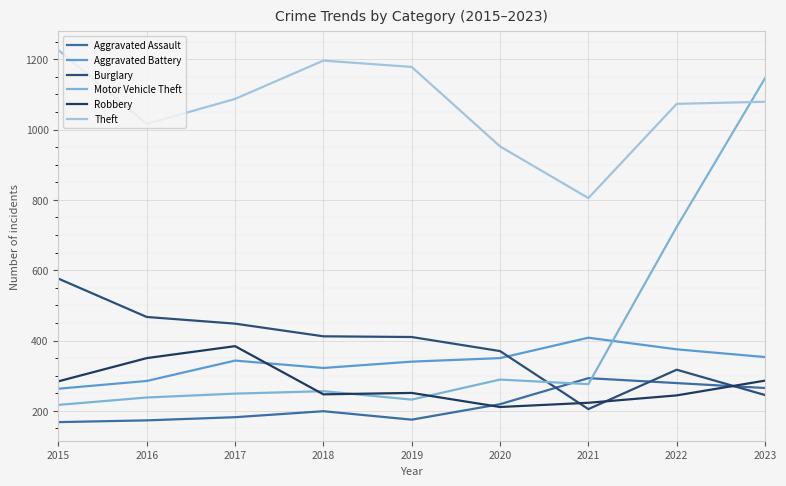

Which category has the highest value in the Theft series?

2015